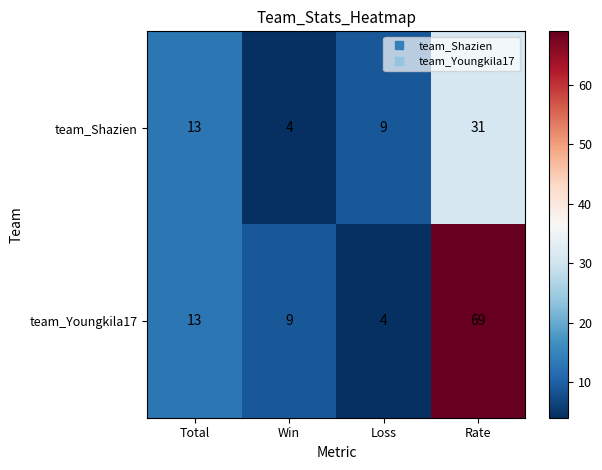

Reading left to right, what are all the values shown in this chart?

team_Shazien: Total=13	Win=4	Loss=9	Rate=31
team_Youngkila17: Total=13	Win=9	Loss=4	Rate=69